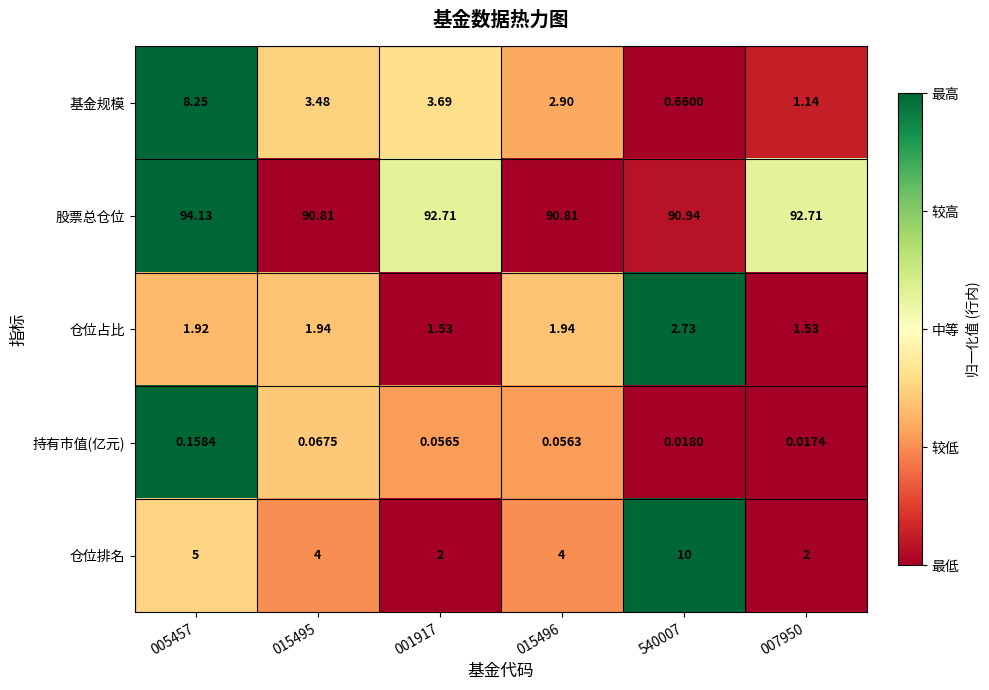

Which series has the widest spread of values?

仓位排名